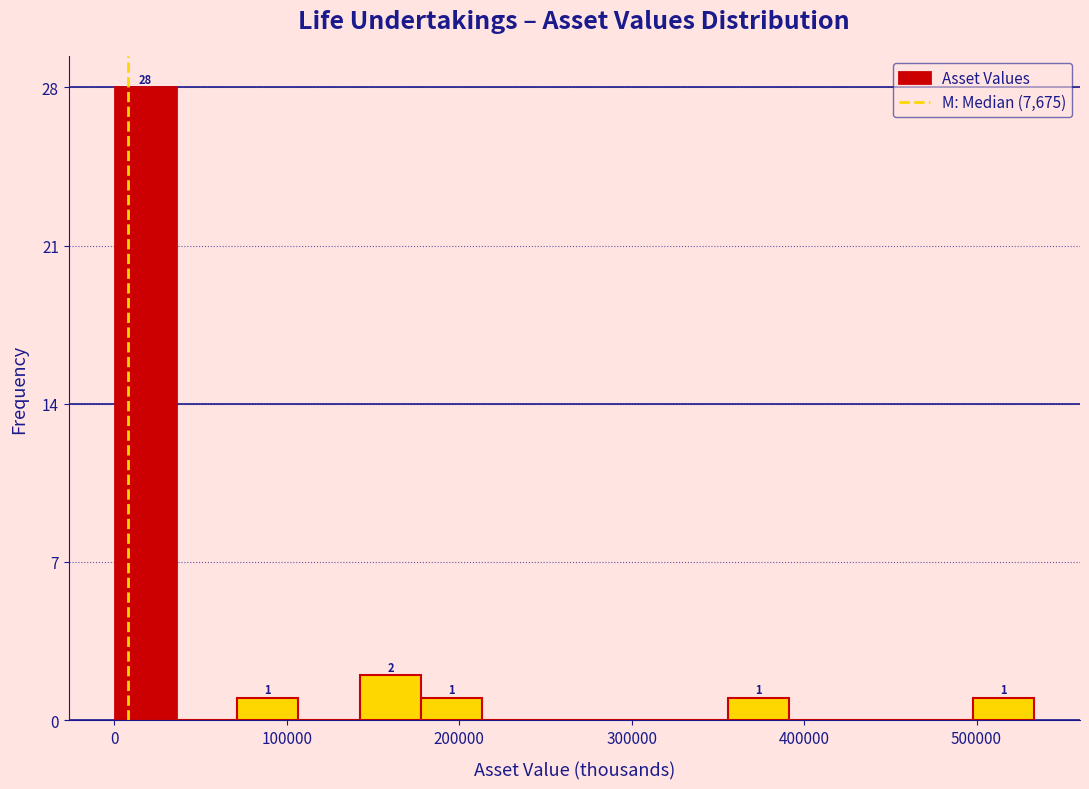

Read against the x-axis, roughly where is the centre of the tallest bar?

20000